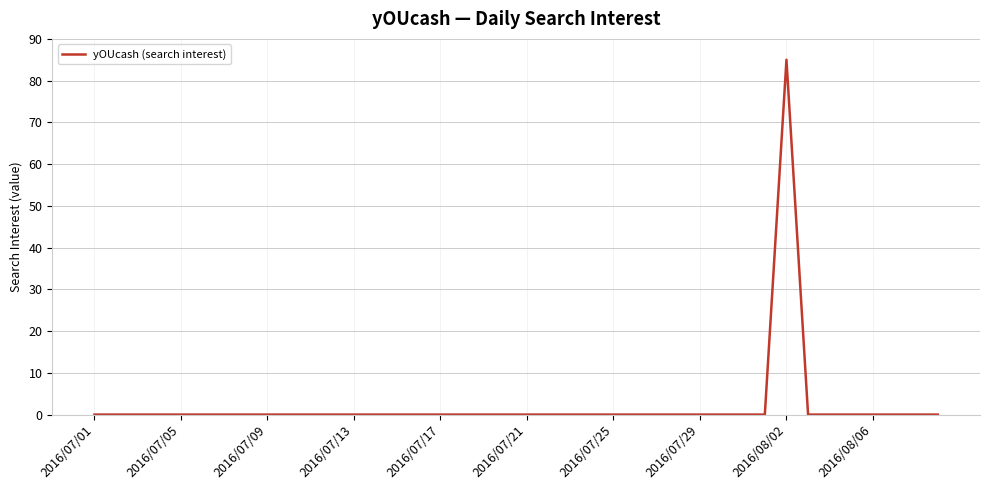

How many lines are shown in the chart?

1